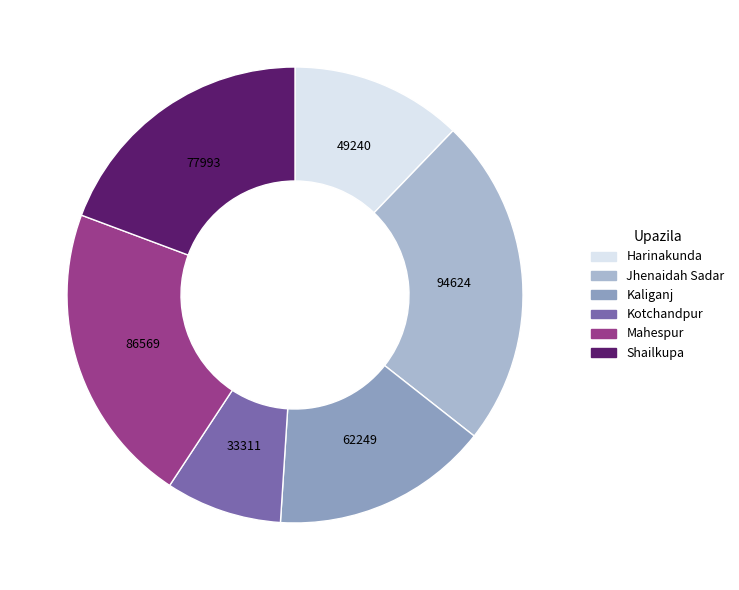

Rank the categories by value from lowest to highest.

Kotchandpur, Harinakunda, Kaliganj, Shailkupa, Mahespur, Jhenaidah Sadar